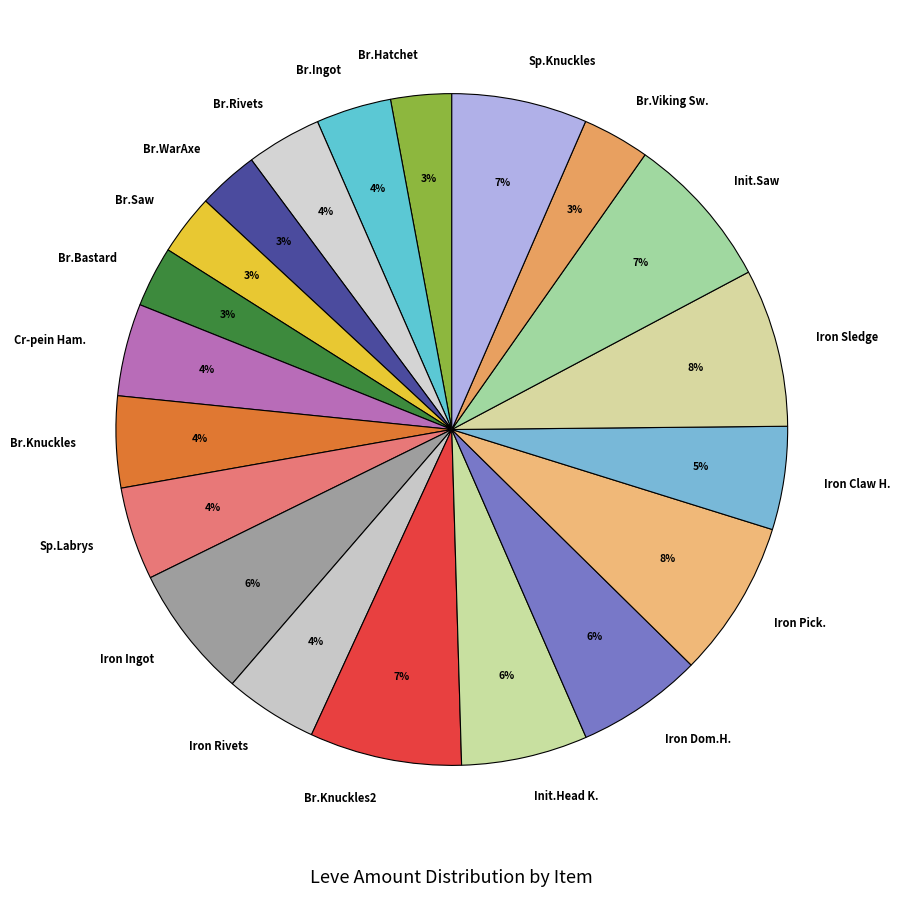

Is there a majority slice in this chart?

No